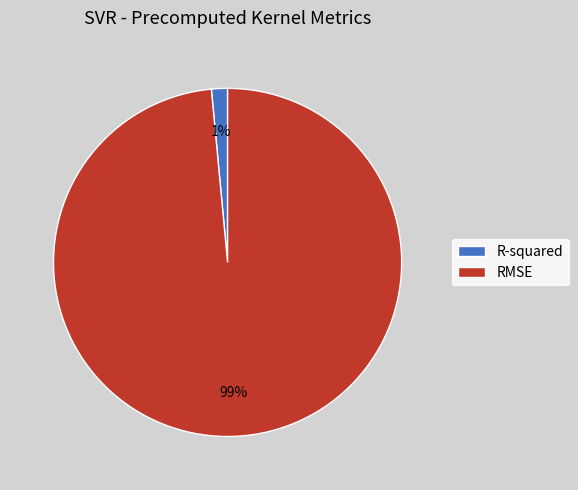

To the nearest percent, what percentage of the pie is R-squared?

1%